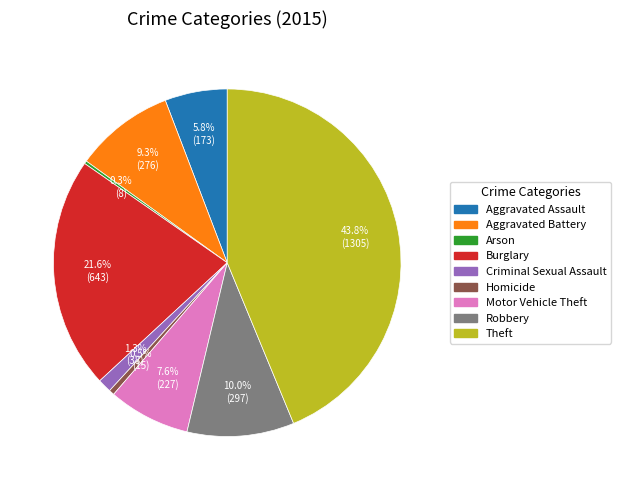

Is the sum of Aggravated Battery and Burglary greater than half?

No